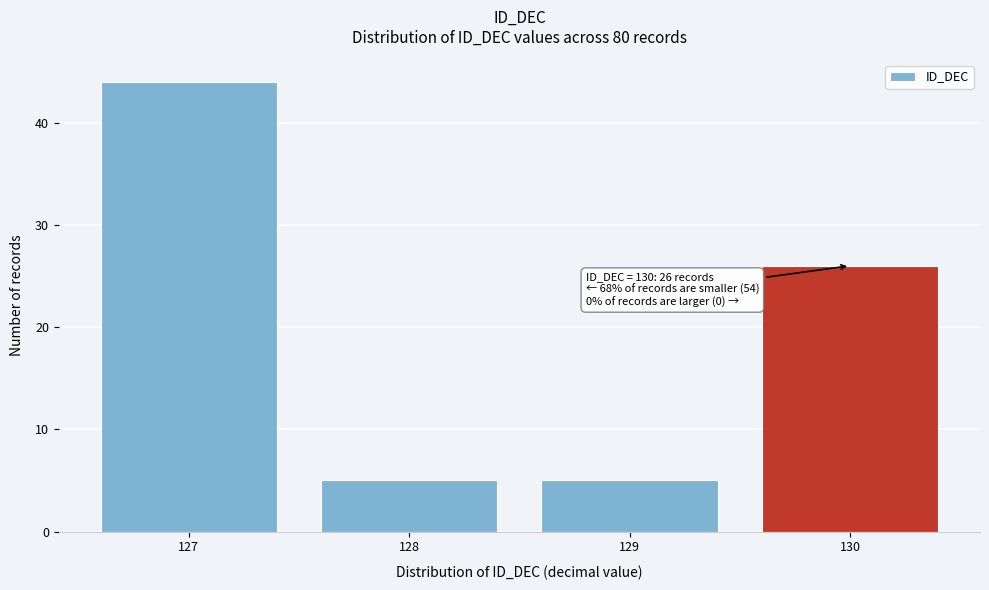

Reading left to right, list all the values displayed in this chart.

127=44	128=5	129=5	130=26